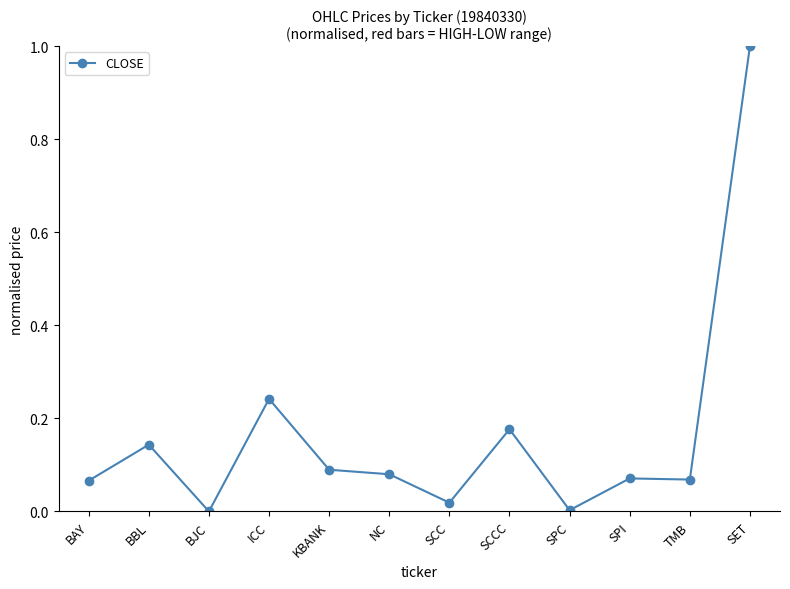

What is the label of the 6th point from the right?

SCC